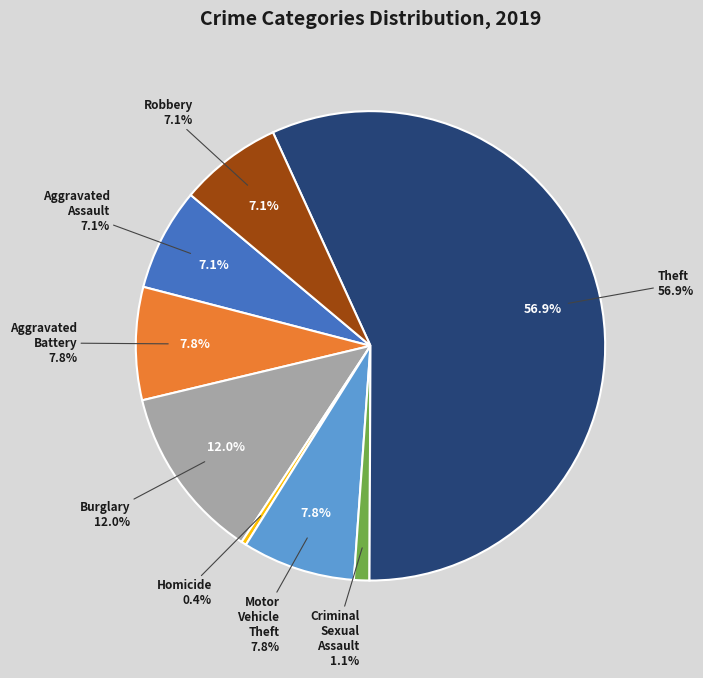

Which slice is the largest?

Theft